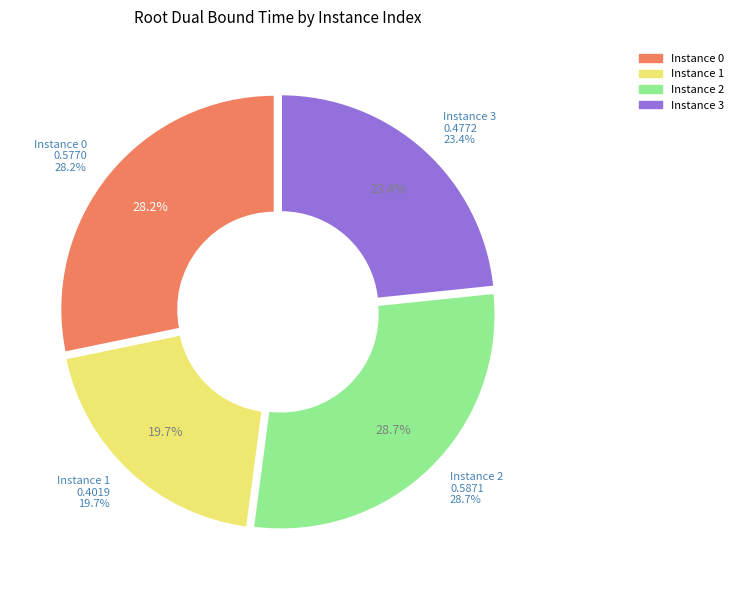

Does 0 represent more than half of the total?

No